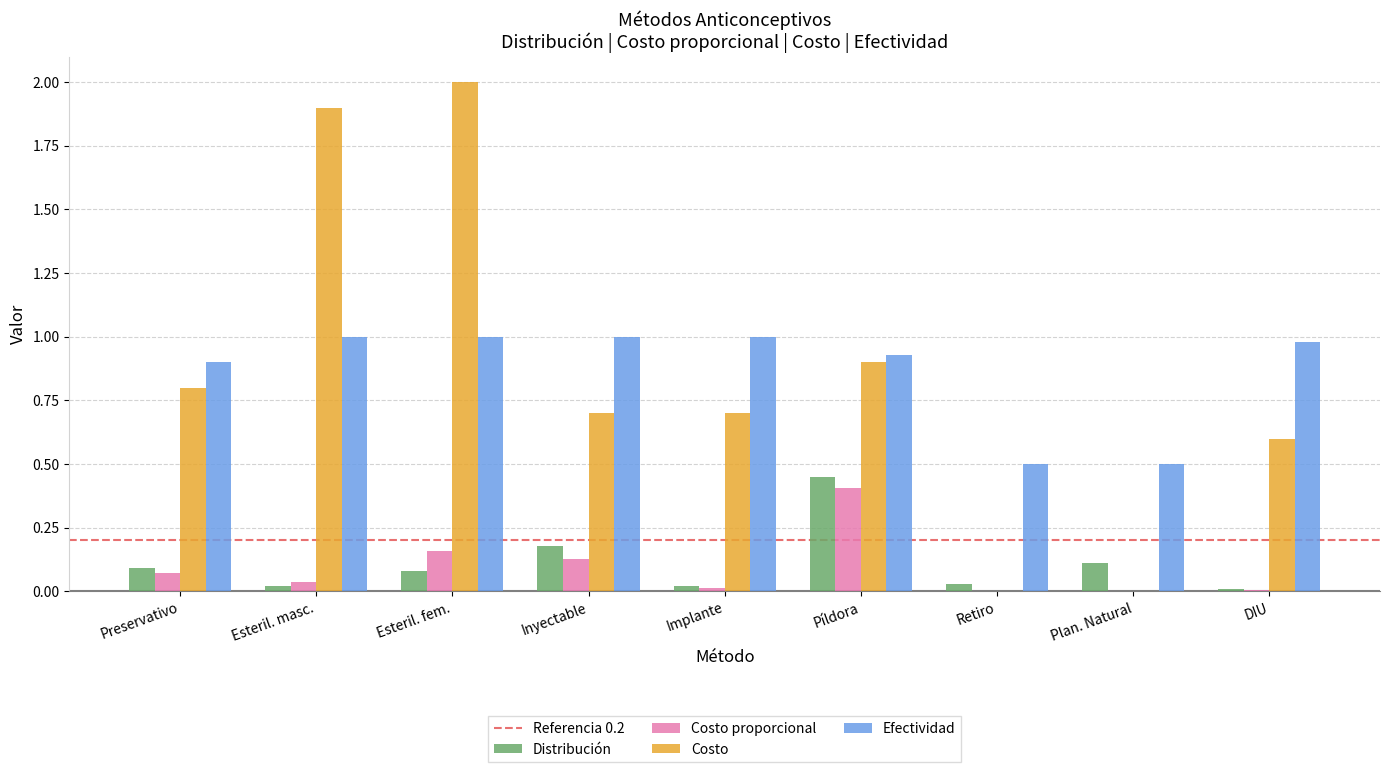

What is the highest value of the Costo proporcional series?

0.4